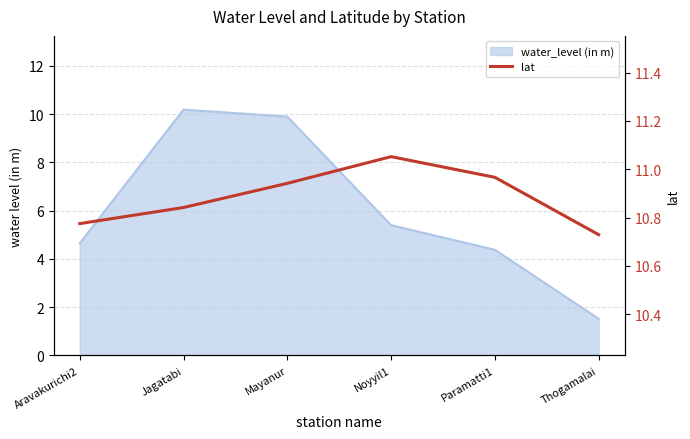

Where is the data nearest to the value 10?

Thogamalai